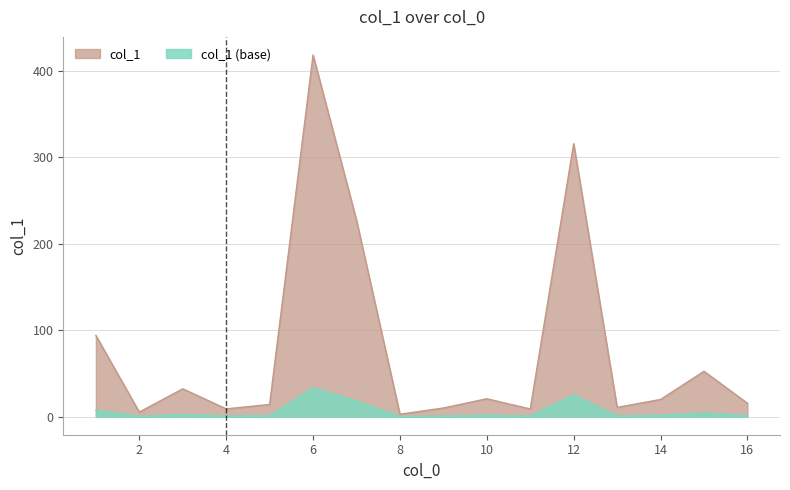

Which series has the largest total across all categories?

col_1